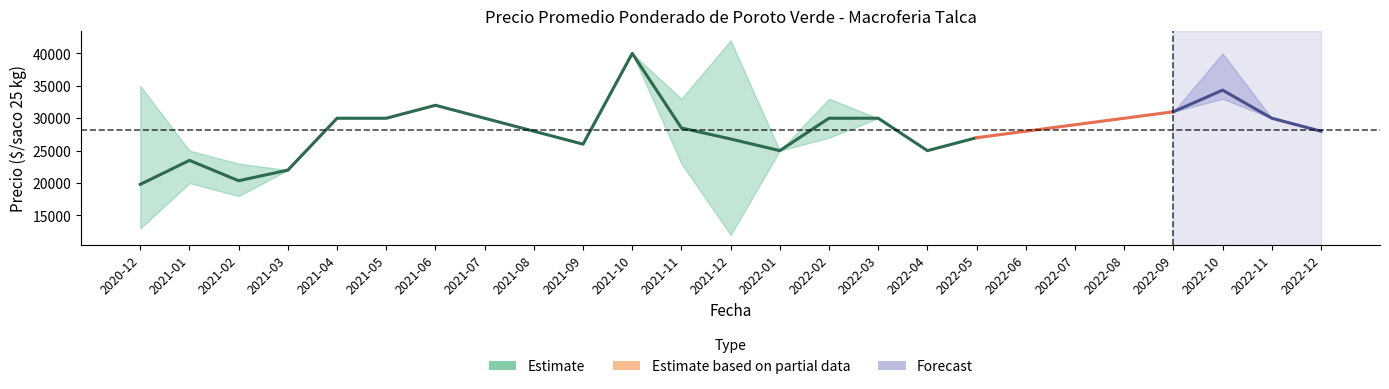

The value of Precio promedio ponderado_mean at 2022-02 is 30000. True or false?

True